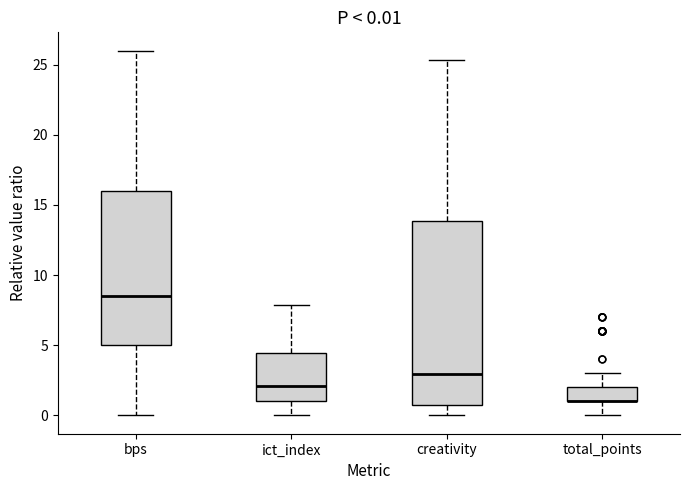

Which box is the tallest, from its lower edge to its upper edge?

creativity